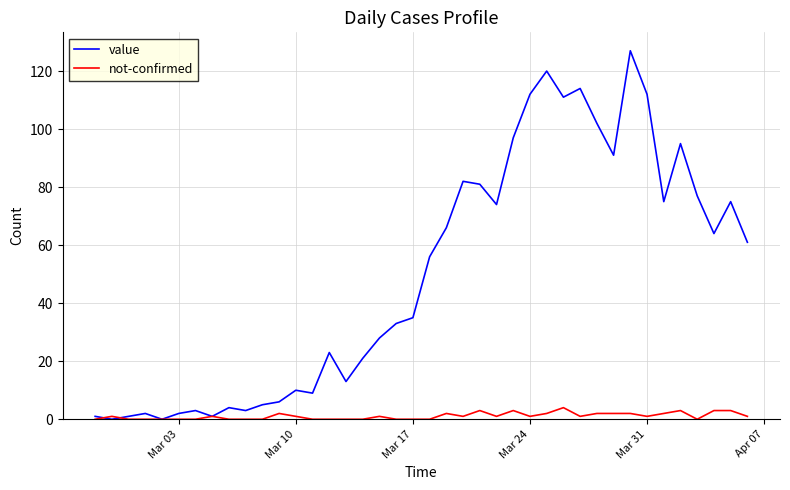

Which series has the widest spread of values?

value